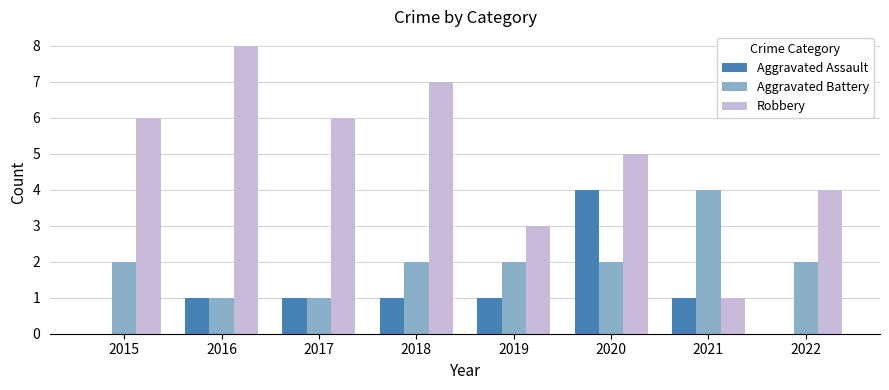

What is the sum of all Aggravated Battery values?

16